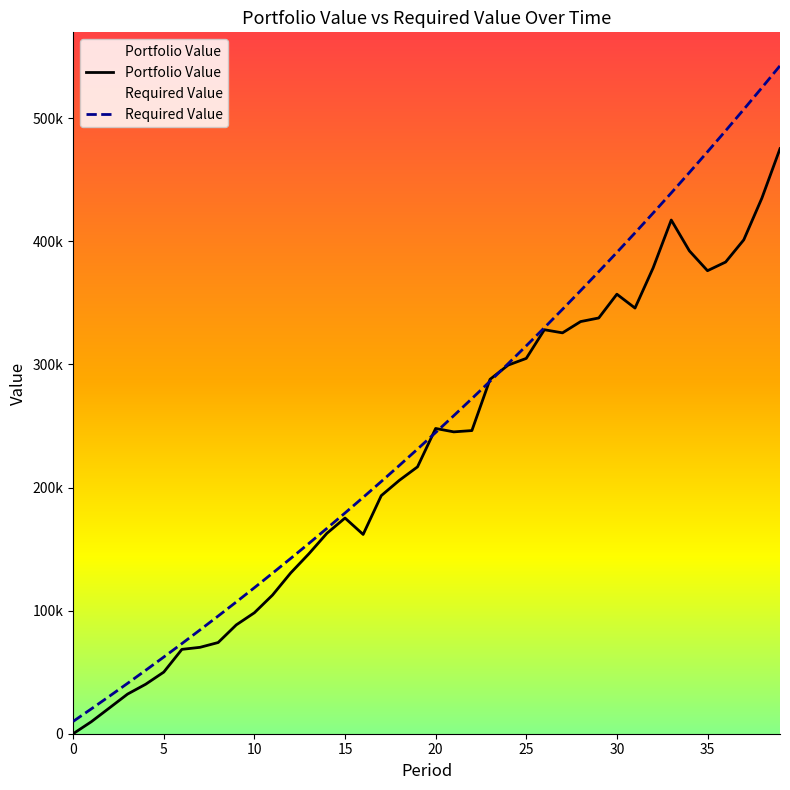

What is the approximate value of Required Value at 1?

20150.0